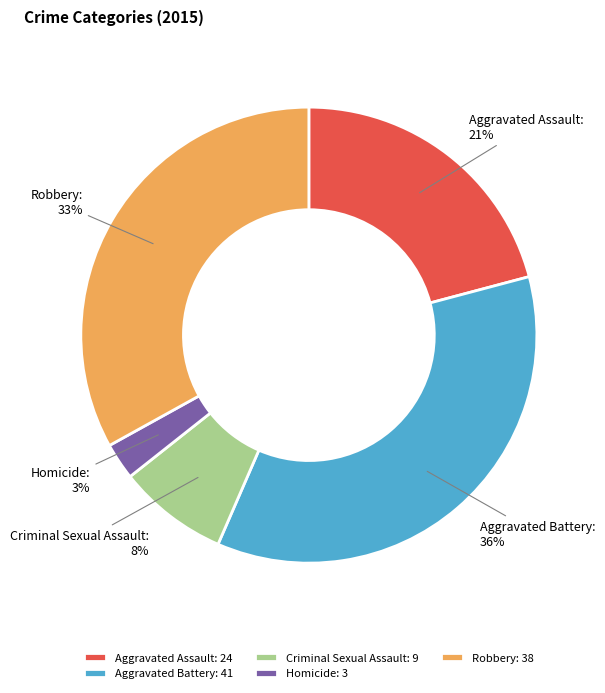

Which category has the biggest portion of the pie?

Aggravated Battery